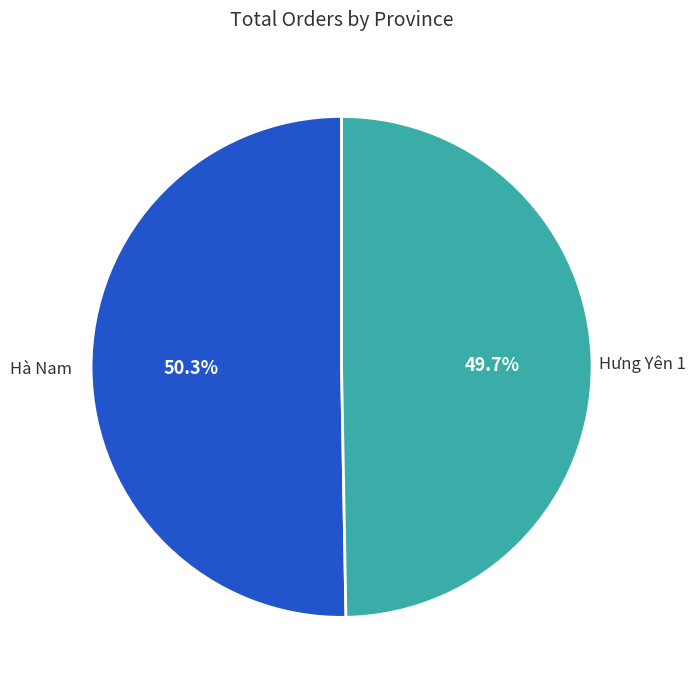

Is there a majority slice in this chart?

Yes